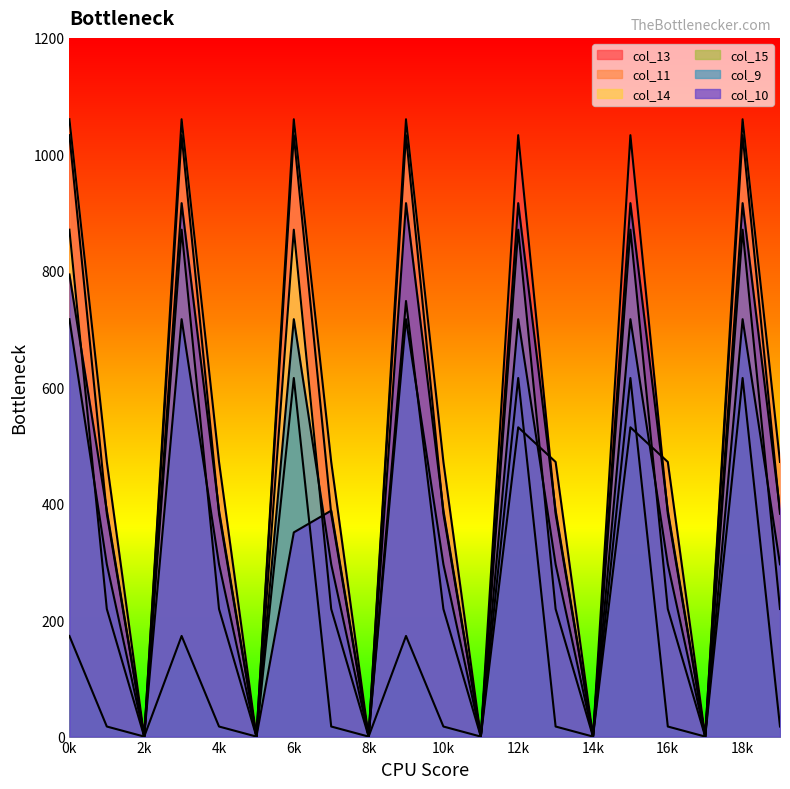

Reading right to left, what are all the values shown in this chart?

col_13: 382.7	1032.9	0.0	382.7	1032.9	0.0	382.7	1032.9	0.0	382.7	1032.9	0.0	382.7	1032.9	0.0	382.7	1032.9	0.0	382.7	1032.9
col_11: 471.7	1060.3	0.0	471.7	531.2	0.0	471.7	531.2	0.0	471.7	1060.3	0.0	471.7	1060.3	0.0	471.7	1060.3	0.0	471.7	1060.3
col_14: 219.2	870.6	0.0	219.2	870.6	0.0	219.2	870.6	0.0	219.2	748.1	0.0	219.2	870.6	0.0	219.2	870.6	0.0	219.2	870.6
col_15: 17.3	615.9	0.0	17.3	615.9	0.0	17.3	615.9	0.0	17.3	172.8	0.0	17.3	615.9	0.0	17.3	172.8	0.0	17.3	172.8
col_9: 295.9	716.9	0.0	295.9	716.9	0.0	295.9	716.9	0.0	295.9	716.9	0.0	295.9	716.9	0.0	295.9	716.9	0.0	295.9	716.9
col_10: 388.1	916.2	0.0	388.1	916.2	0.0	388.1	916.2	0.0	388.1	916.2	0.0	388.1	350.7	0.0	388.1	916.2	0.0	388.1	793.7